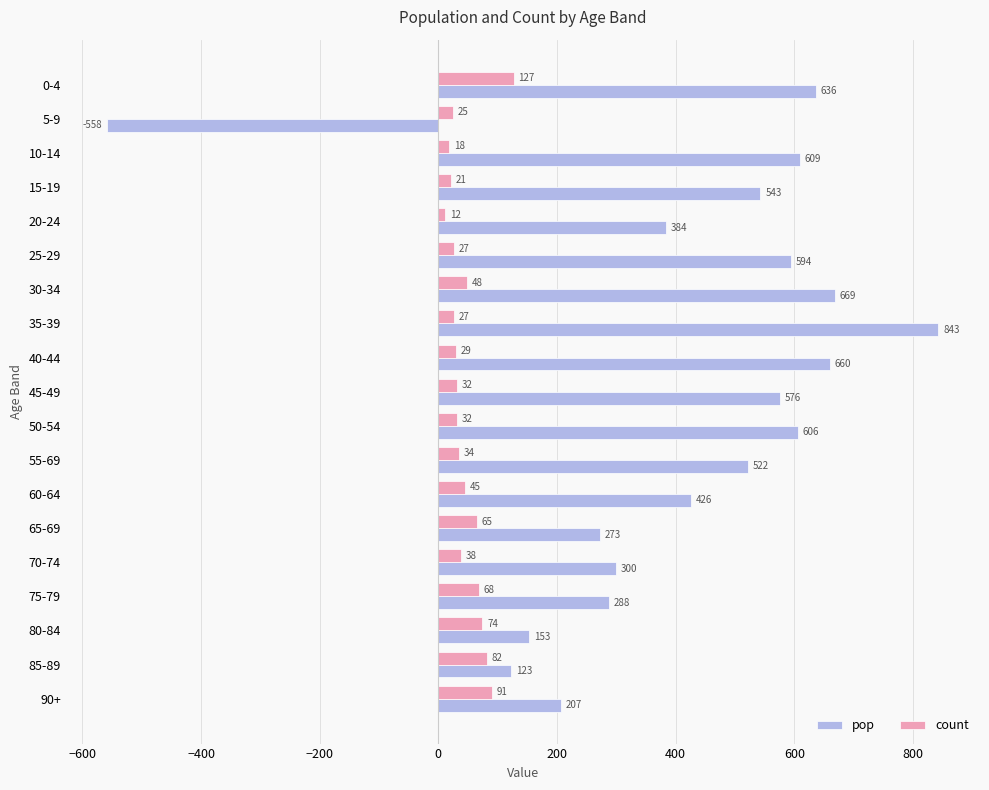

What value does the count series have at 25-29, to the nearest 10?

30